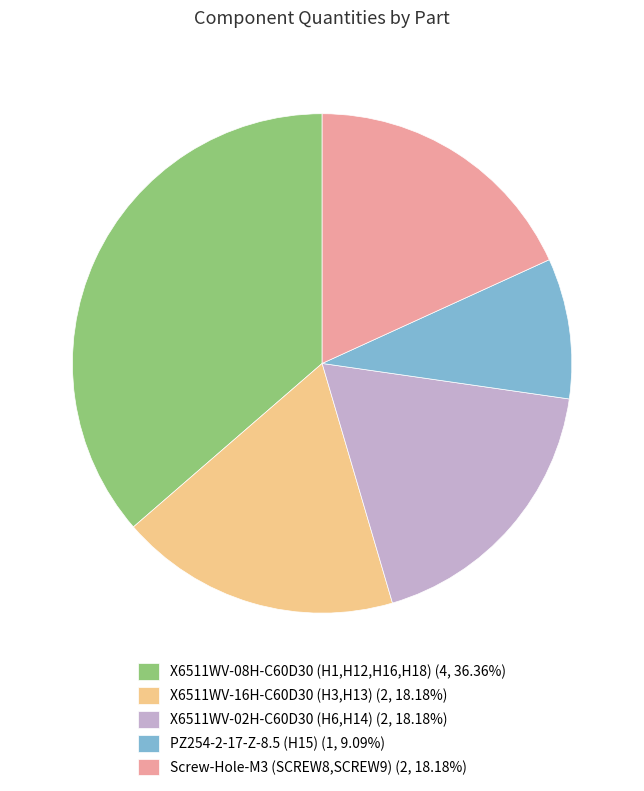

Does any single category account for the majority?

No